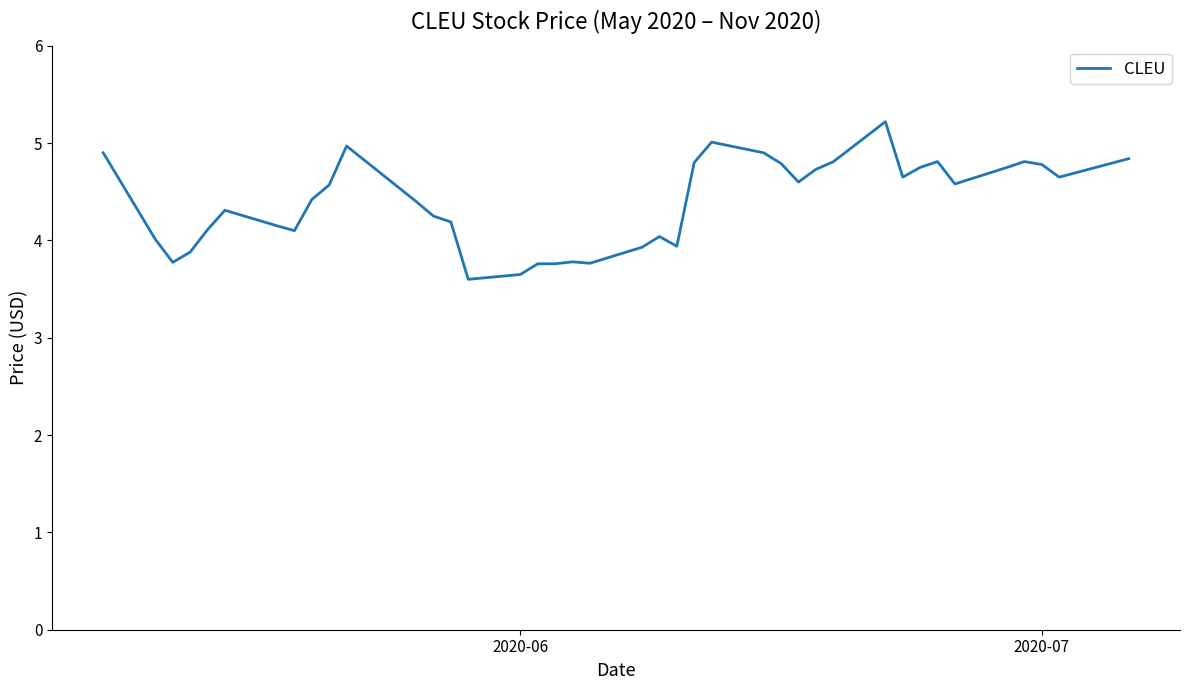

True or false: the data has more than 2 interior local peaks.

True